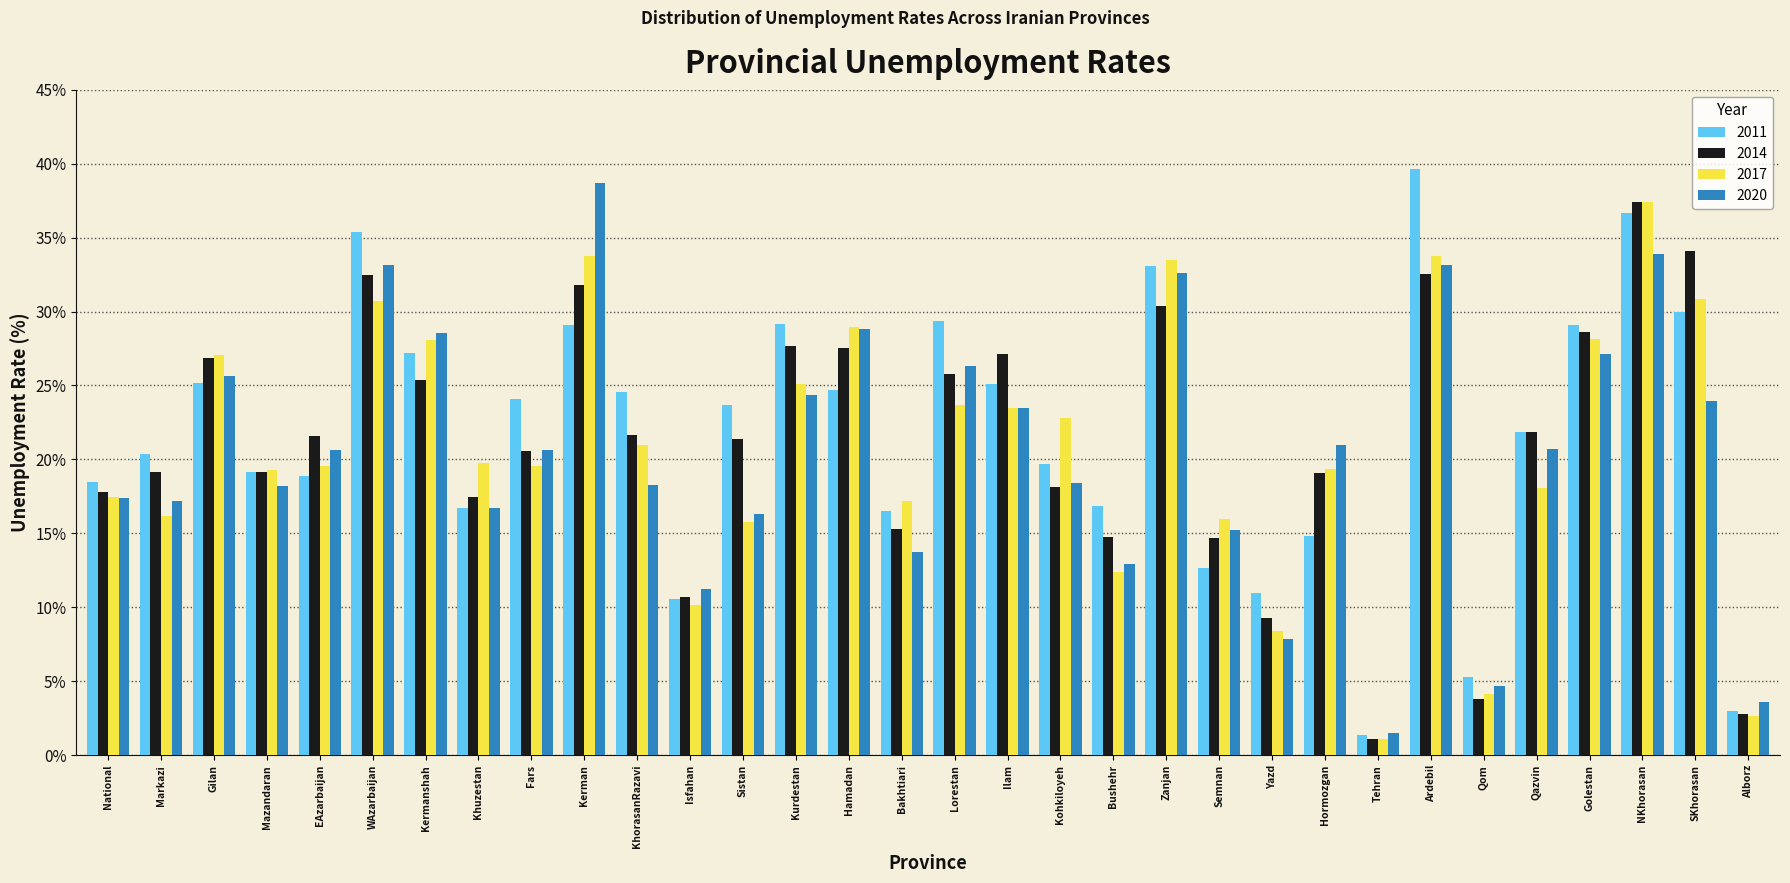

The 2020 series shows 9.1 at Golestan. True or false?

False